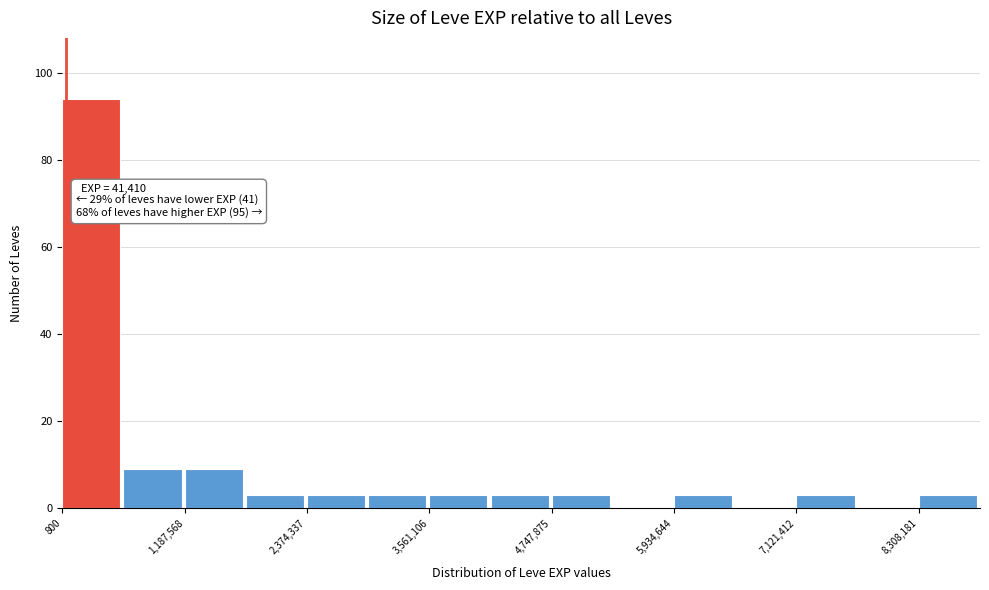

Around what value on the x-axis is the tallest bar? Give the approximate position of its centre, as read against the axis.

200000